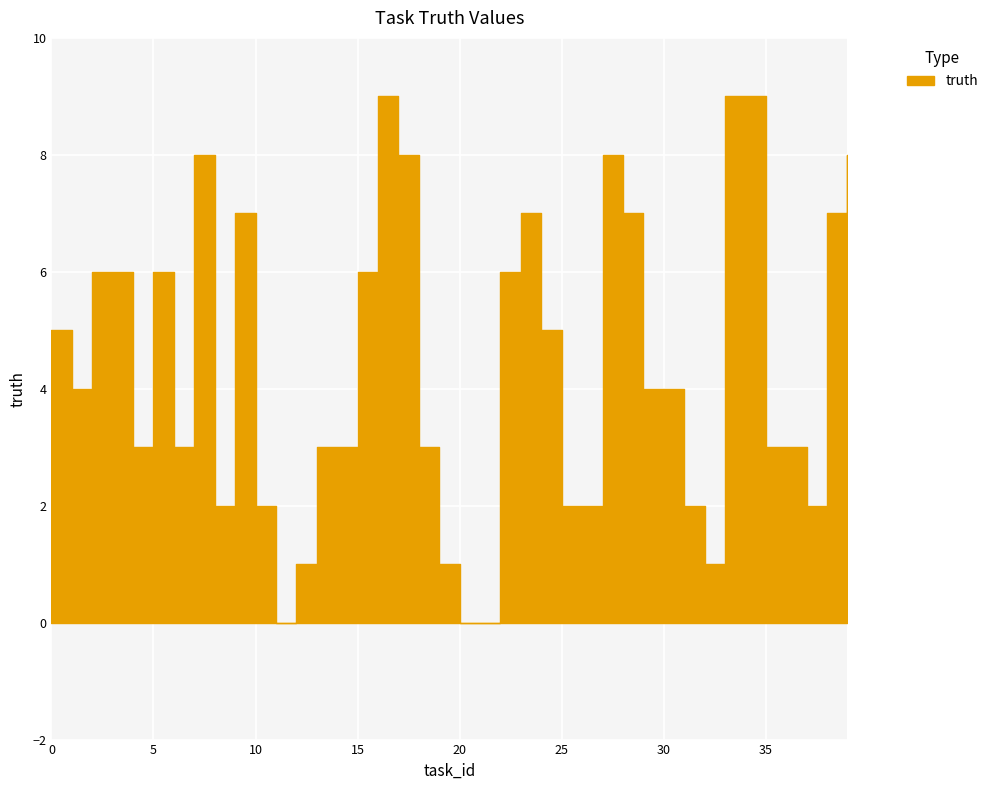

True or false: the data shows 9 at 16.

True